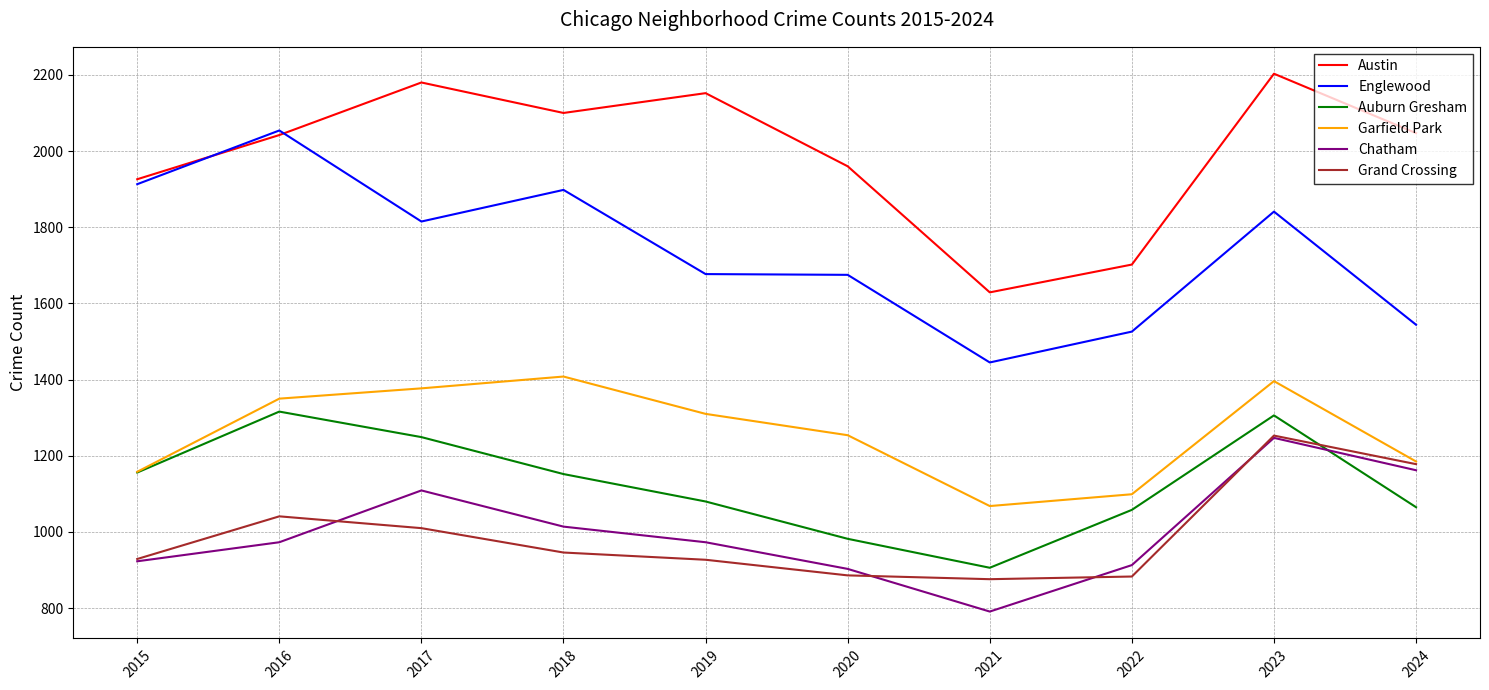

What is the total value across all series at 2020?

7660